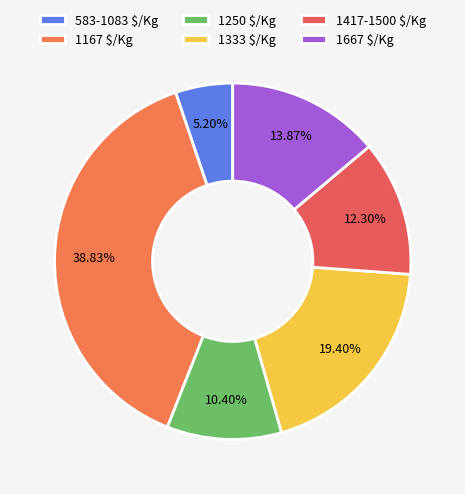

Is there a majority slice in this chart?

No